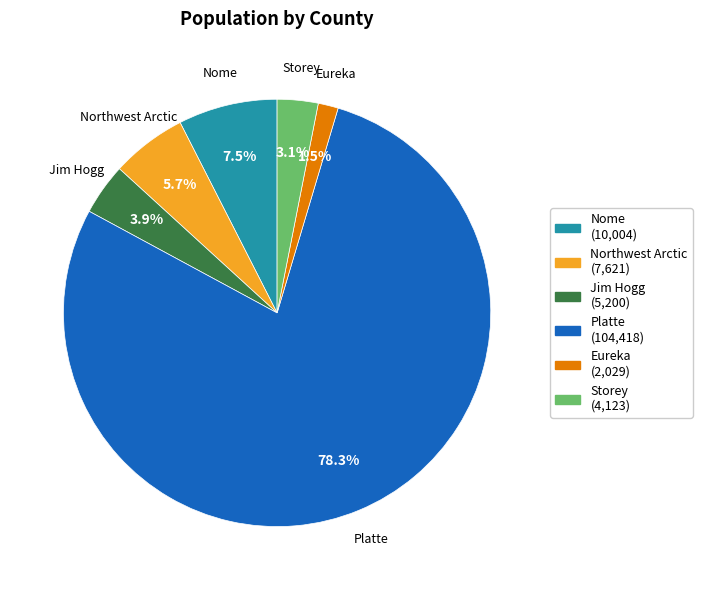

What percentage do Jim Hogg and Platte together represent?

82.2%